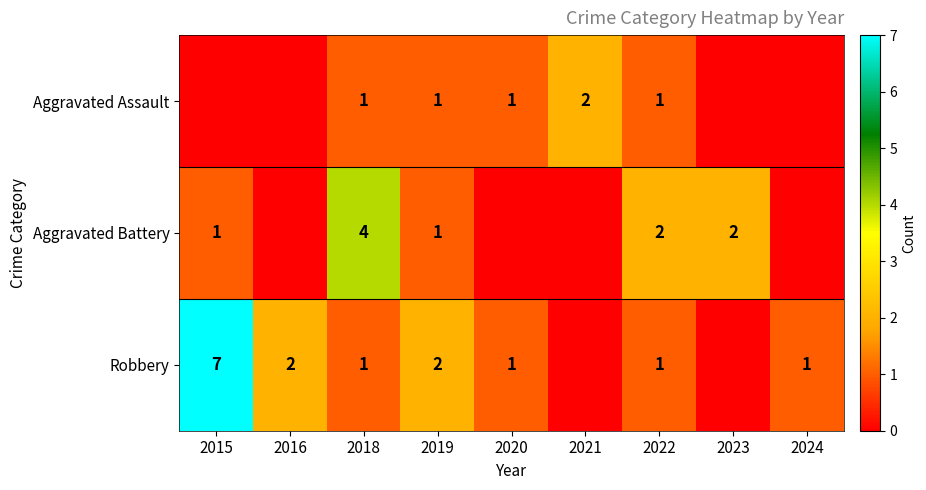

The Robbery series shows 3 at 2016. True or false?

False